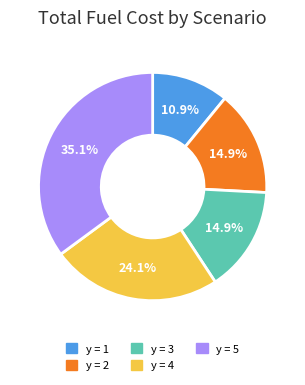

Between y = 2 and y = 4, which is larger?

y = 4